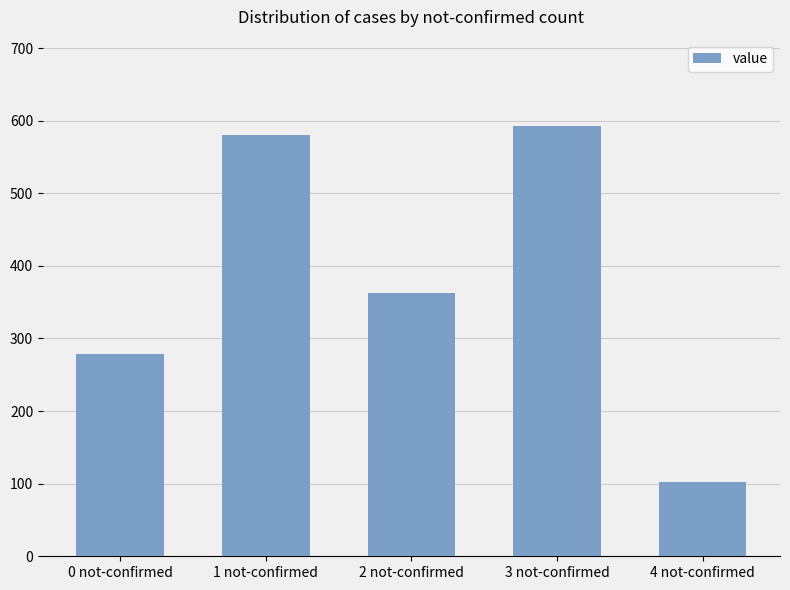

Approximately how many times larger is the value at 4 not-confirmed compared to 1 not-confirmed?

0.2